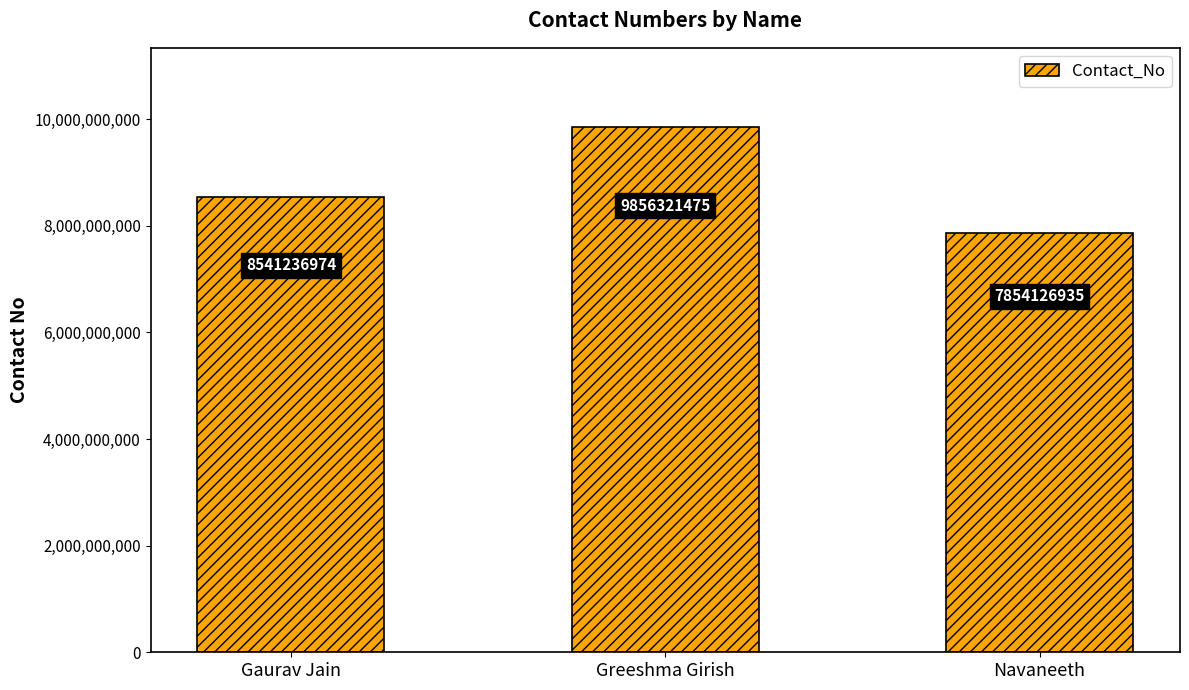

How many series are shown in this chart?

1